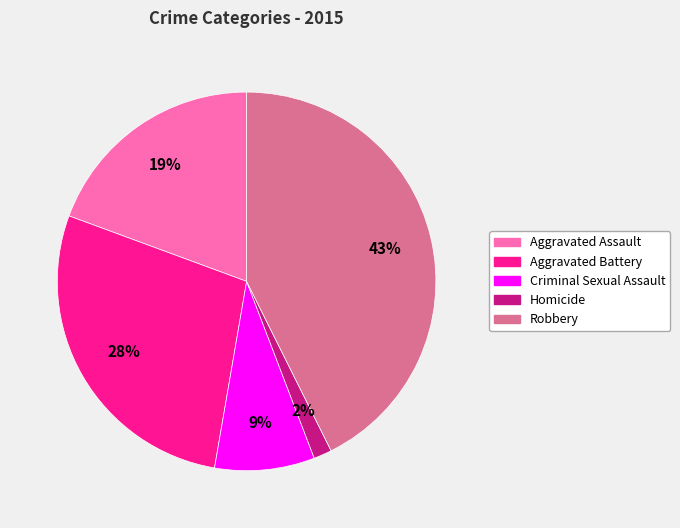

To the nearest percent, what is the average slice percentage?

20%